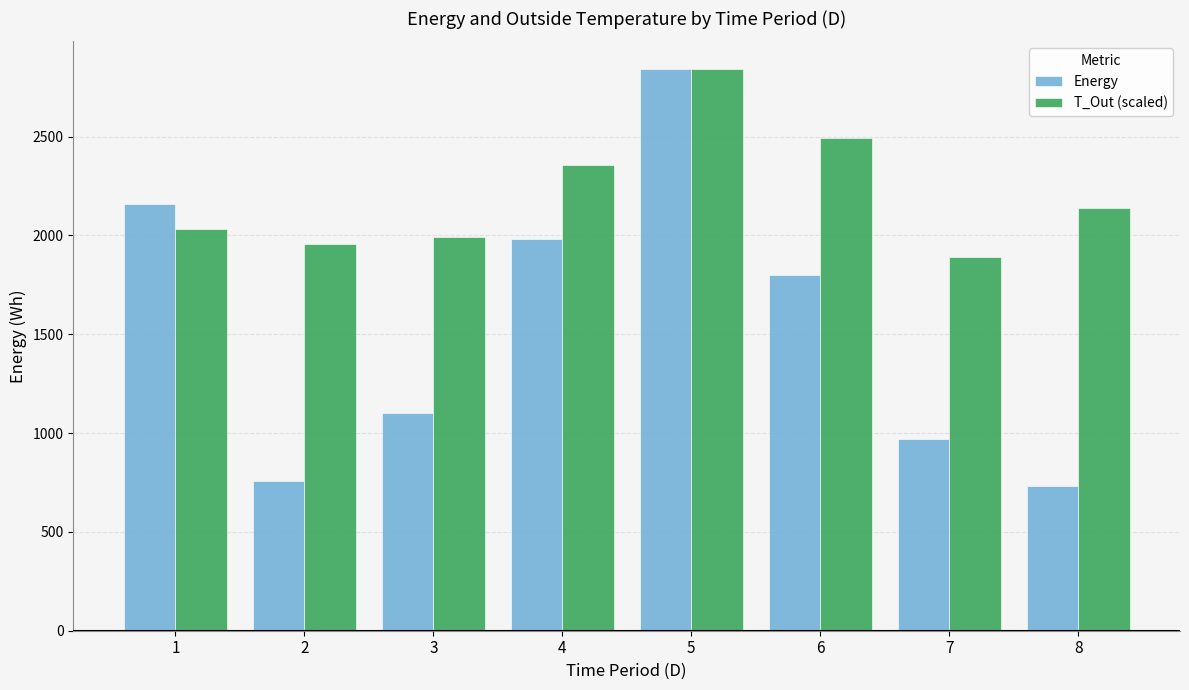

What is the difference between the maximum and minimum values in the Energy series?

2110.0